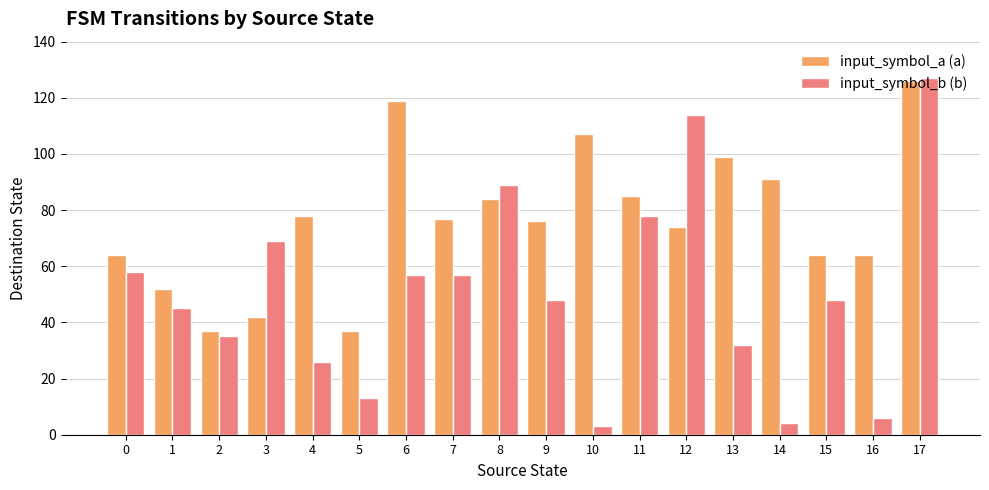

Reading right to left, what are all the values shown in this chart?

input_symbol_a (a): 126	64	64	91	99	74	85	107	76	84	77	119	37	78	42	37	52	64
input_symbol_b (b): 127	6	48	4	32	114	78	3	48	89	57	57	13	26	69	35	45	58